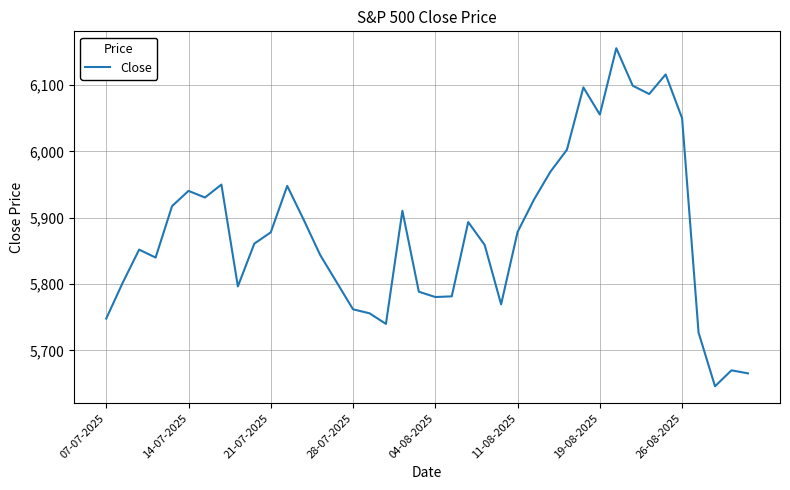

What is the maximum value shown in the chart?

6155.5